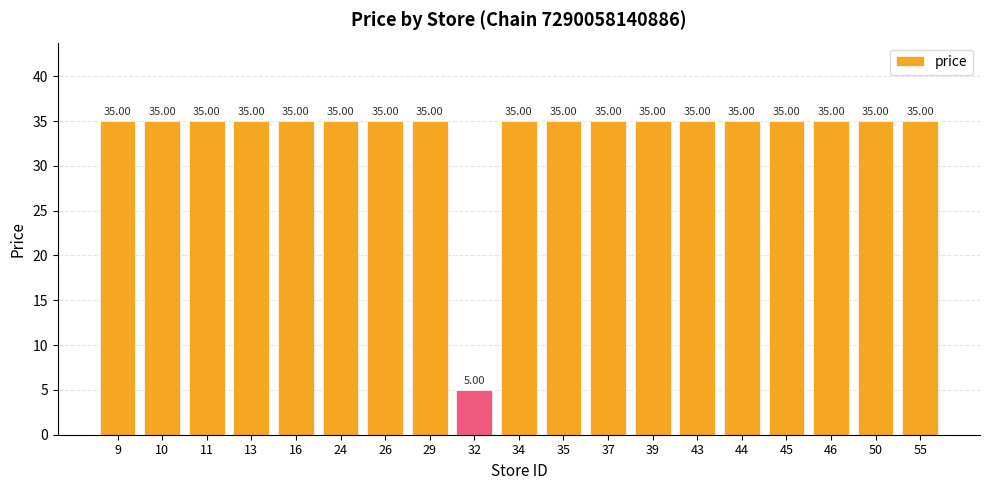

True or false: the data shows 35 at 13.

True